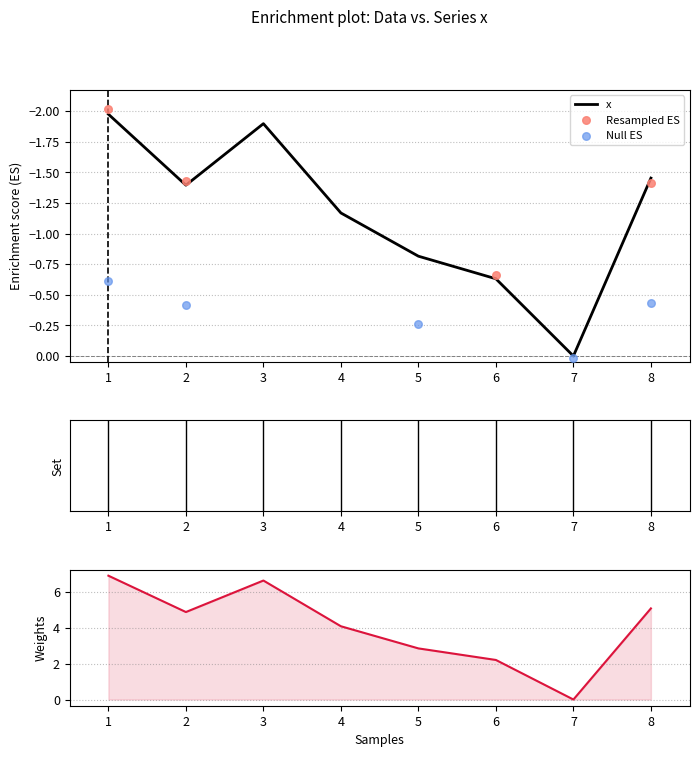

What is the change in value from 4 to 8?

-0.3